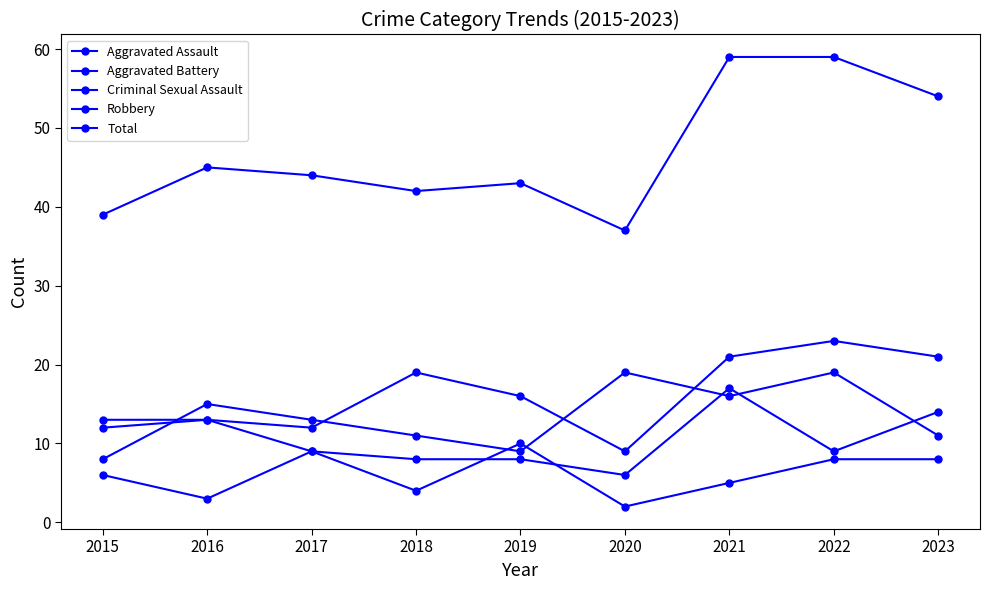

How many series are shown in this chart?

5